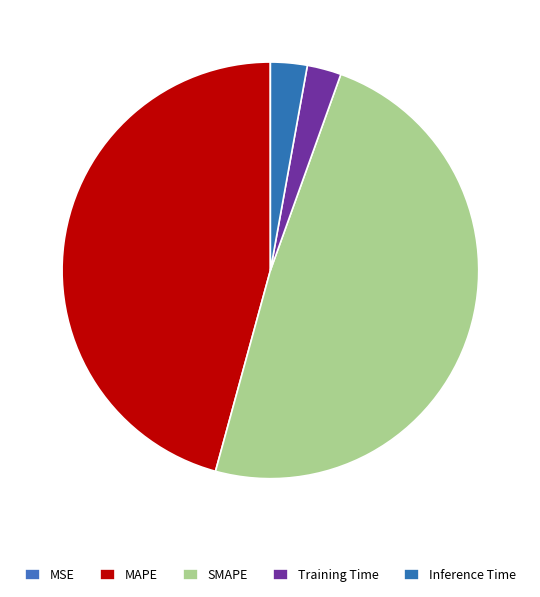

Rank the categories by value from highest to lowest.

SMAPE, MAPE, Inference Time, Training Time, MSE